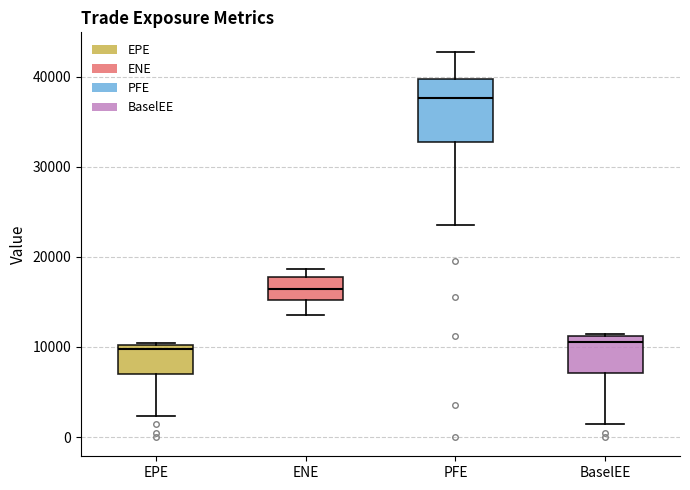

Reading left to right, transcribe this box plot: for each box, give where its median line is, the range the box spans, and where its two whiskers end, as read against the y-axis. The values are not printed on the chart, so give them approximately, as read against the axis.

EPE: median 10000 (just below the box's upper edge), box 7000 to 10000, whiskers 2000 to 10000
ENE: median 16000, box 15000 to 18000, whiskers 14000 to 19000
PFE: median 38000, box 33000 to 40000, whiskers 24000 to 43000
BaselEE: median 11000 (just below the box's upper edge), box 7000 to 11000, whiskers 1000 to 11000